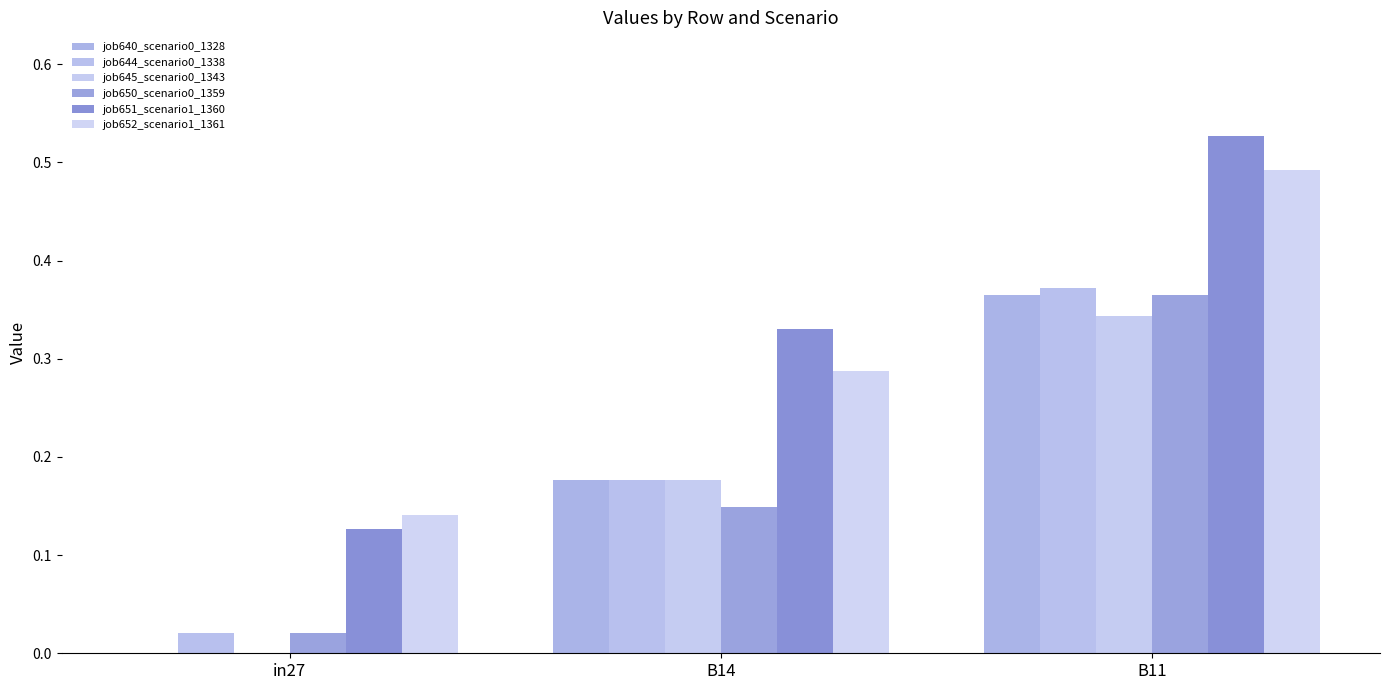

What is the difference between the maximum and minimum values in the job644_scenario0_1338 series?

0.4